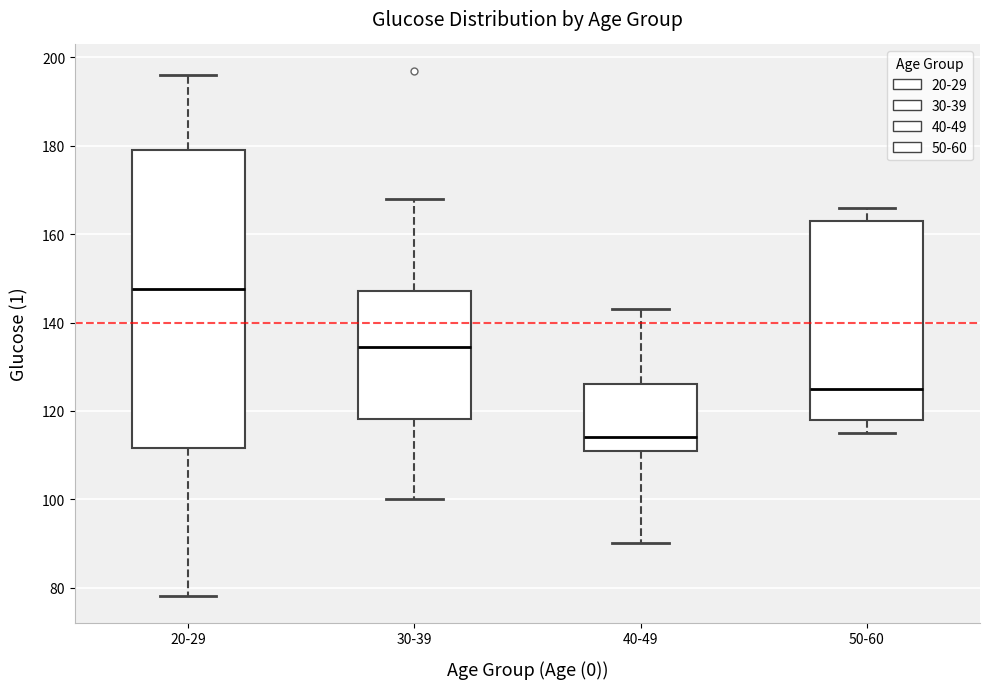

Which box's median line is the lowest?

40-49